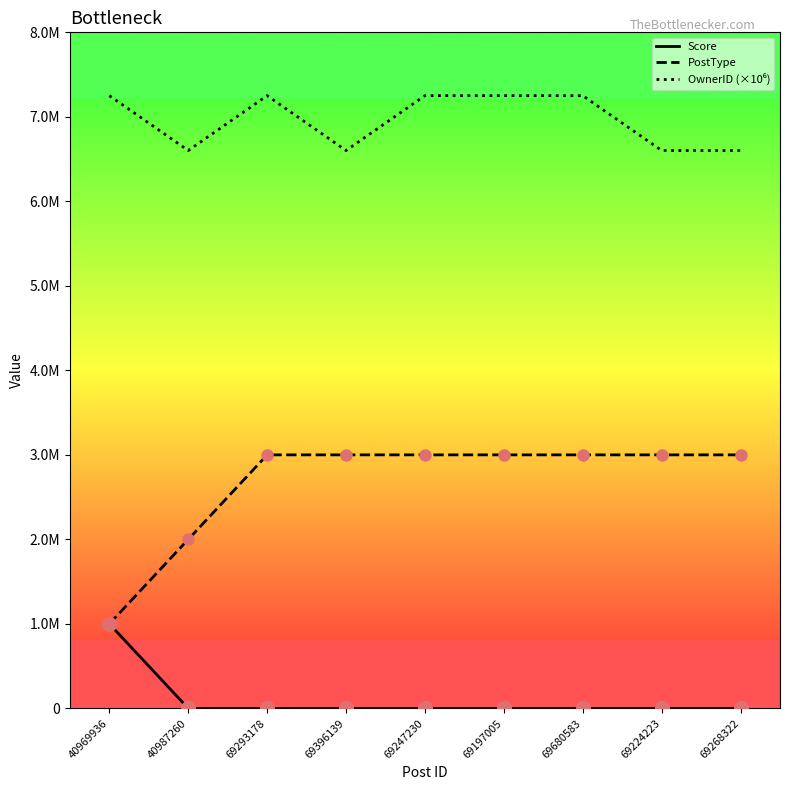

Does the chart display data point markers on the line(s)?

No